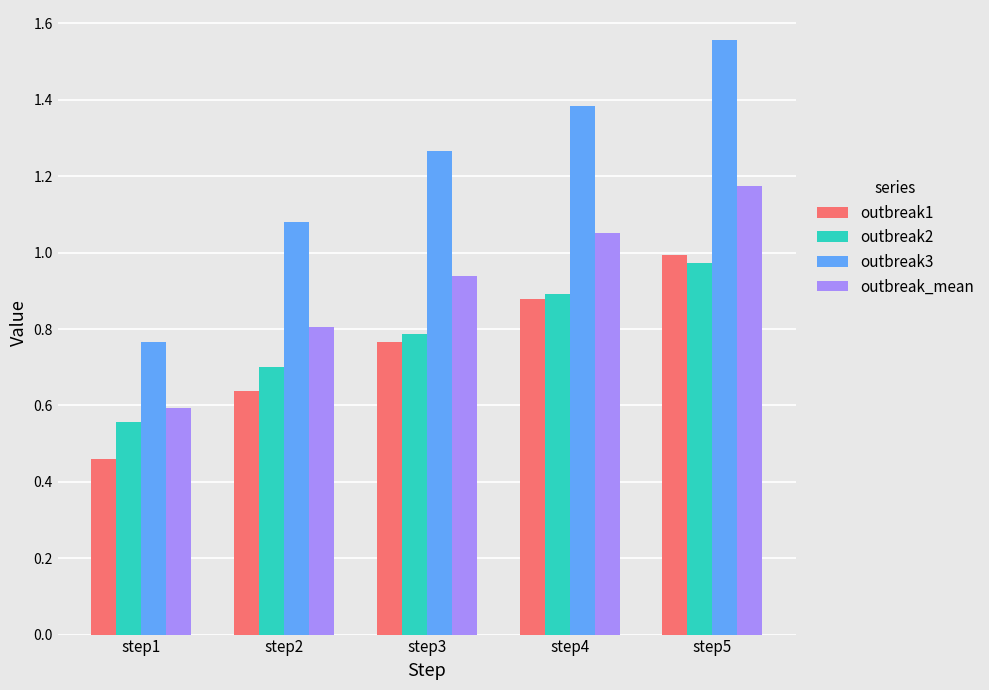

Which category has the lowest value in the outbreak3 series?

step1